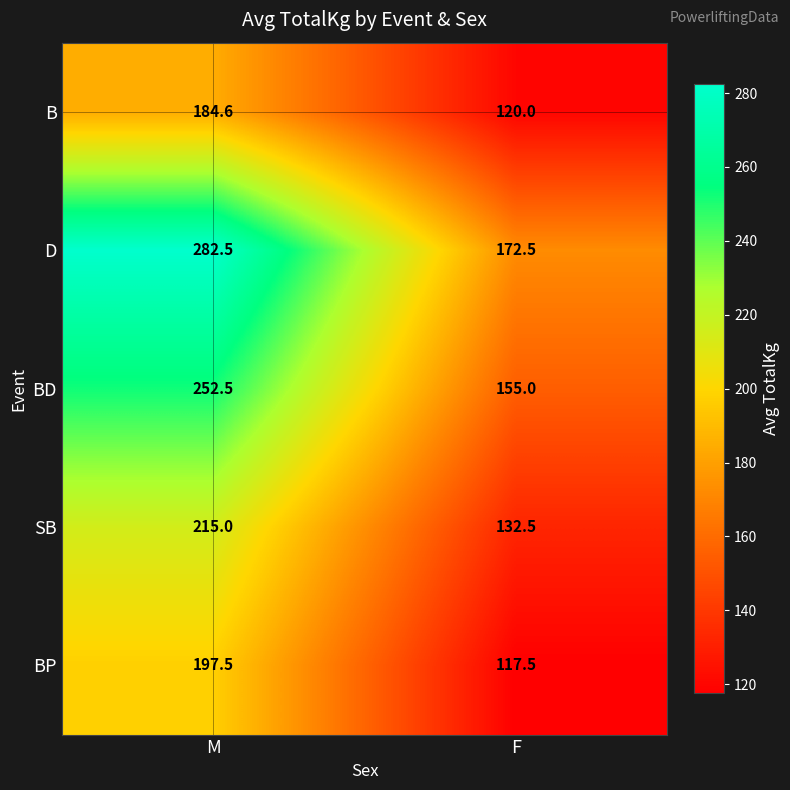

What is the maximum value shown in the chart?

282.5